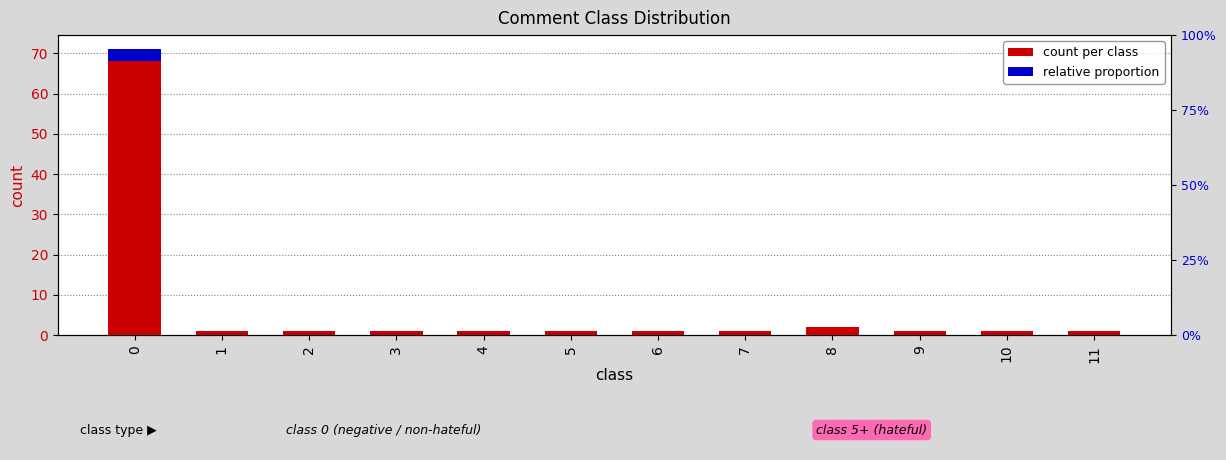

The count series shows 1.0 at 9. True or false?

True